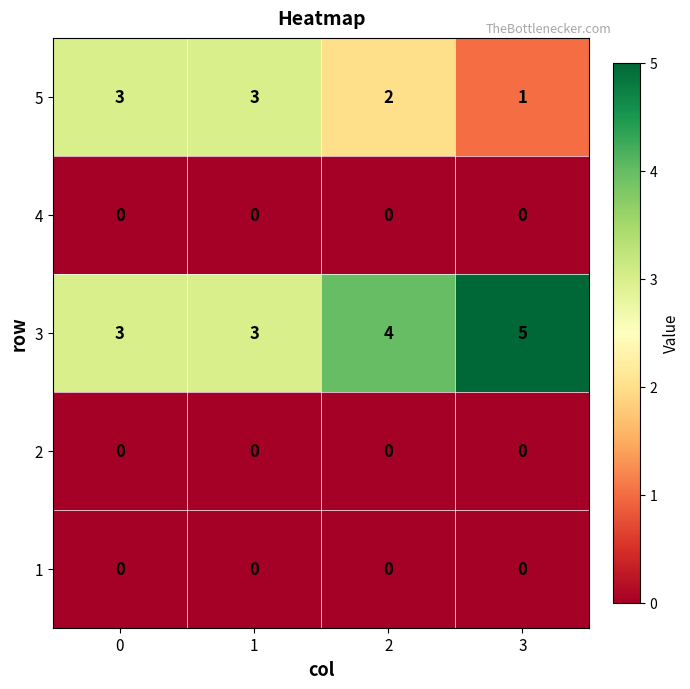

What is the total value across all series at 2?

6